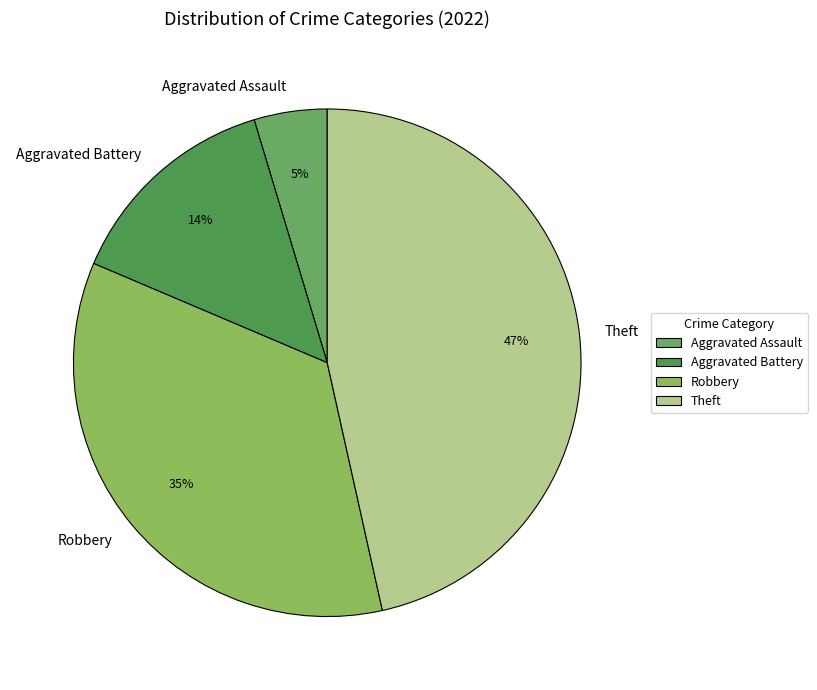

Rank the categories by value from highest to lowest.

Theft, Robbery, Aggravated Battery, Aggravated Assault